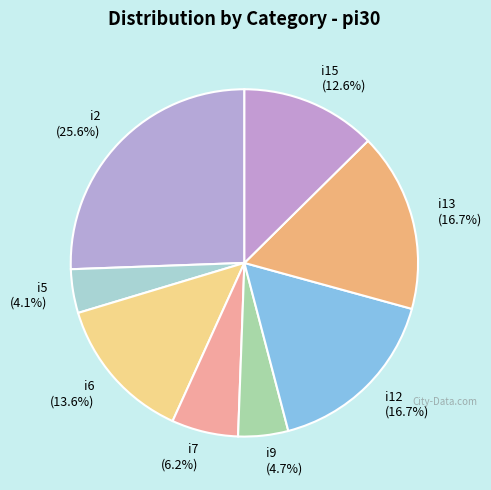

Combined, what portion of the pie is i2 (25.6%) and i13 (16.7%)?

42.2%